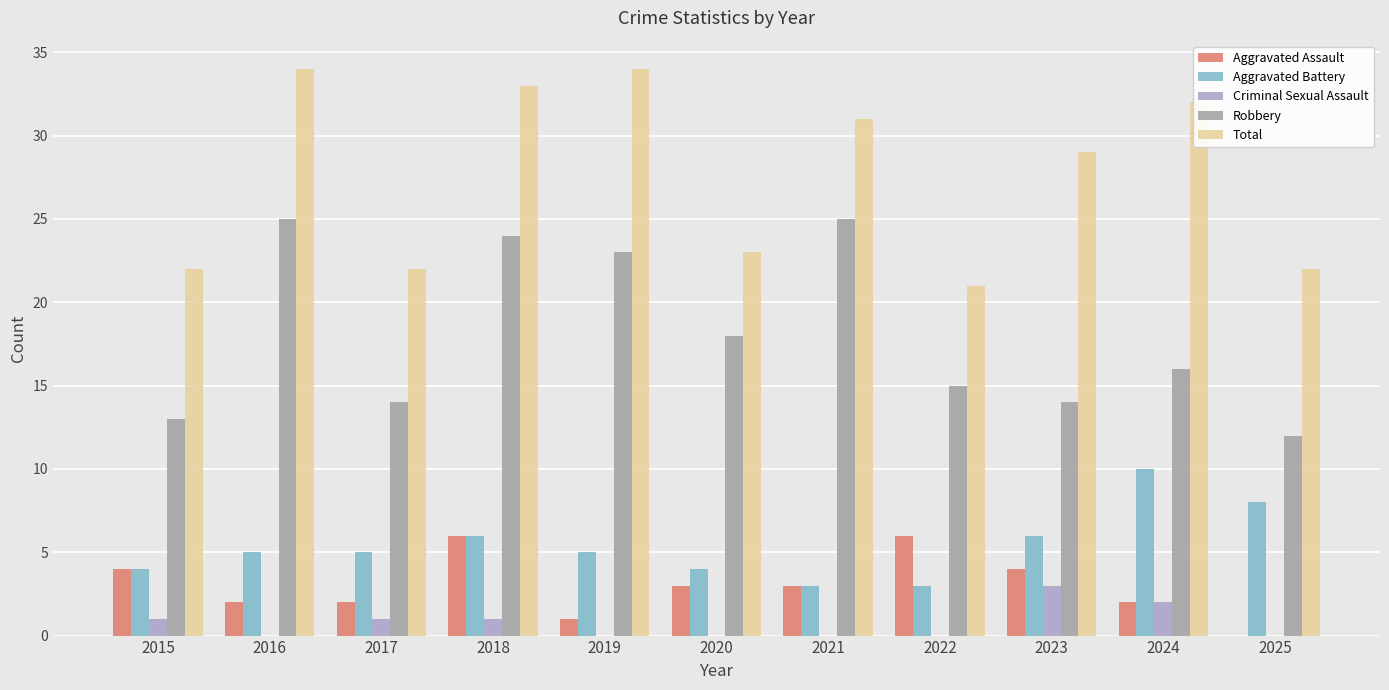

What is the sum of all Aggravated Battery values?

59